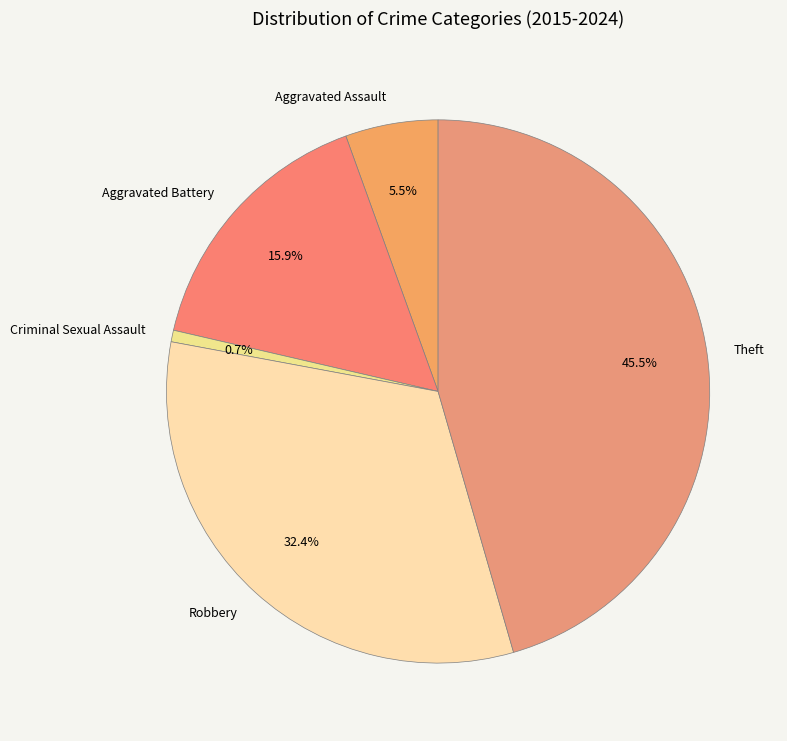

To the nearest percent, what is the combined percentage of Criminal Sexual Assault and Aggravated Battery?

17%